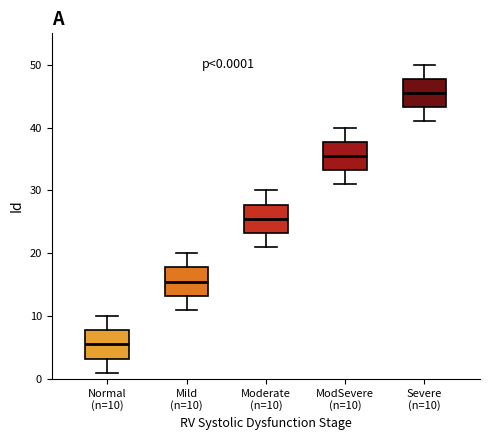

Which box has the highest median line?

Severe (n=10)